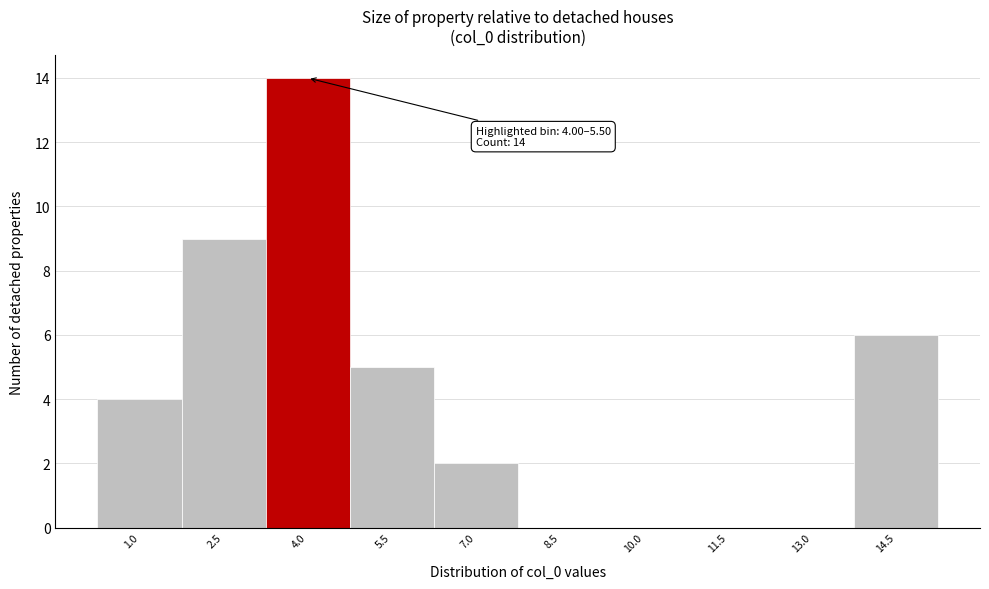

Reading left to right, extract all data points from this chart.

1.0=4	2.5=9	4.0=14	5.5=5	7.0=2	8.5=0	10.0=0	11.5=0	13.0=0	14.5=6